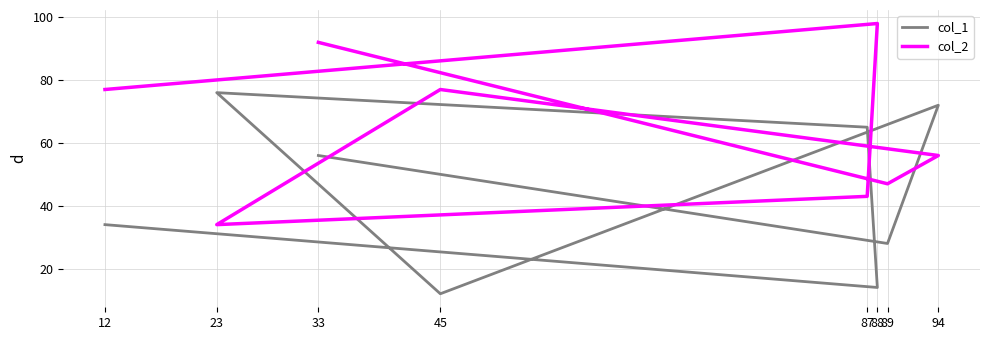

How many lines are shown in the chart?

2